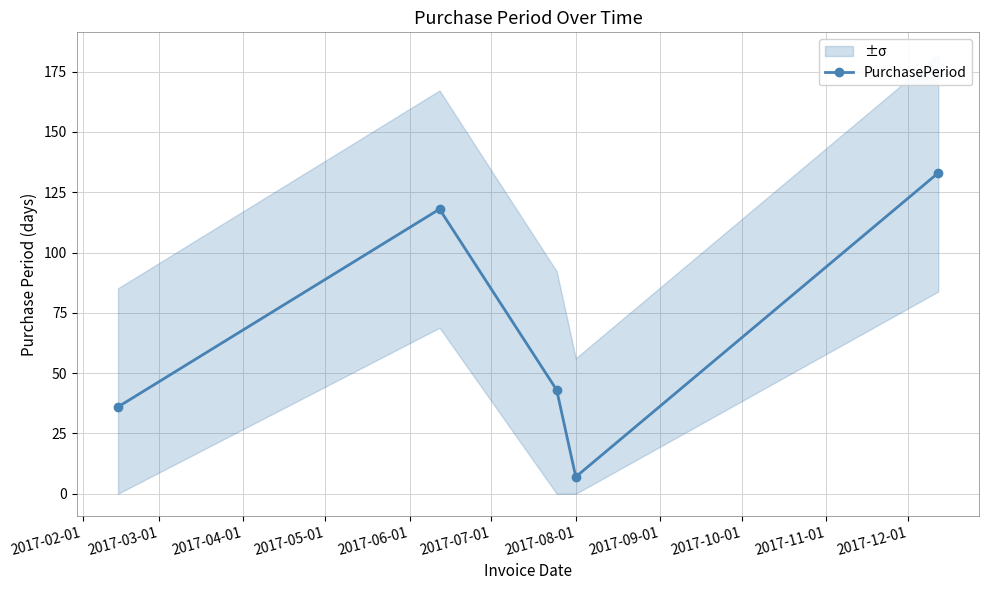

How many lines are shown in the chart?

1